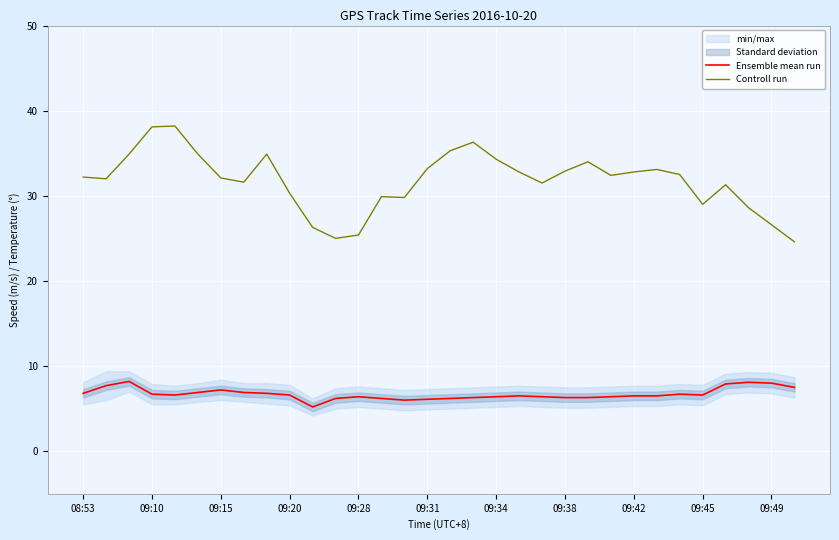

Between 19 and 29, which series saw the biggest shift?

Controll run